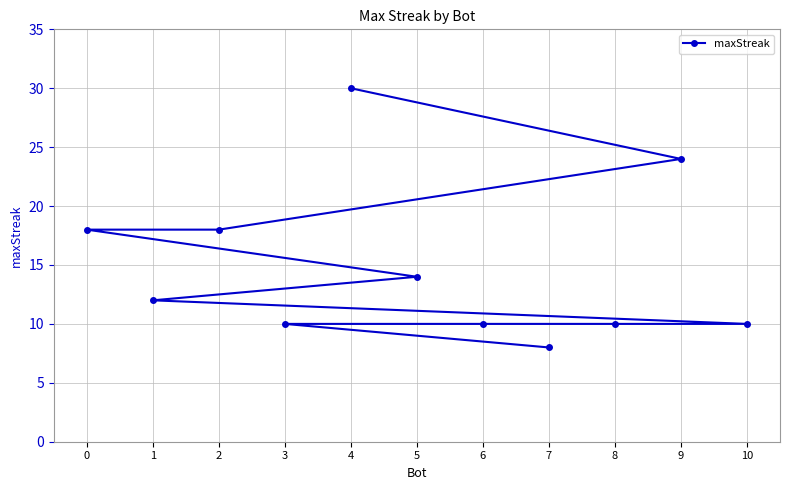

What is the sum of all values?

164